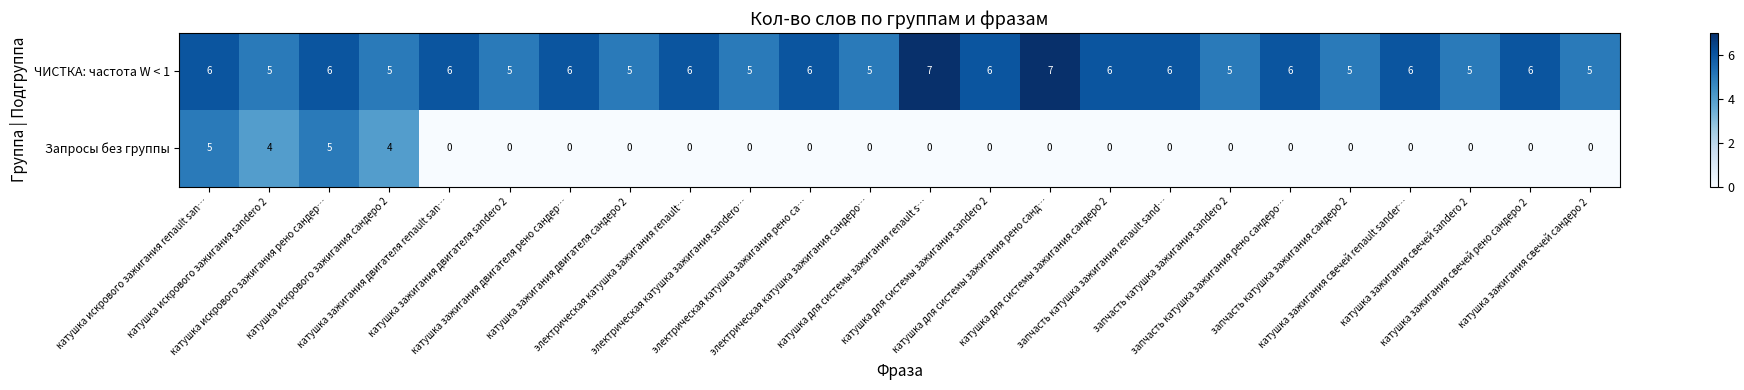

What is the highest value of the ЧИСТКА: частота W < 1 series?

7